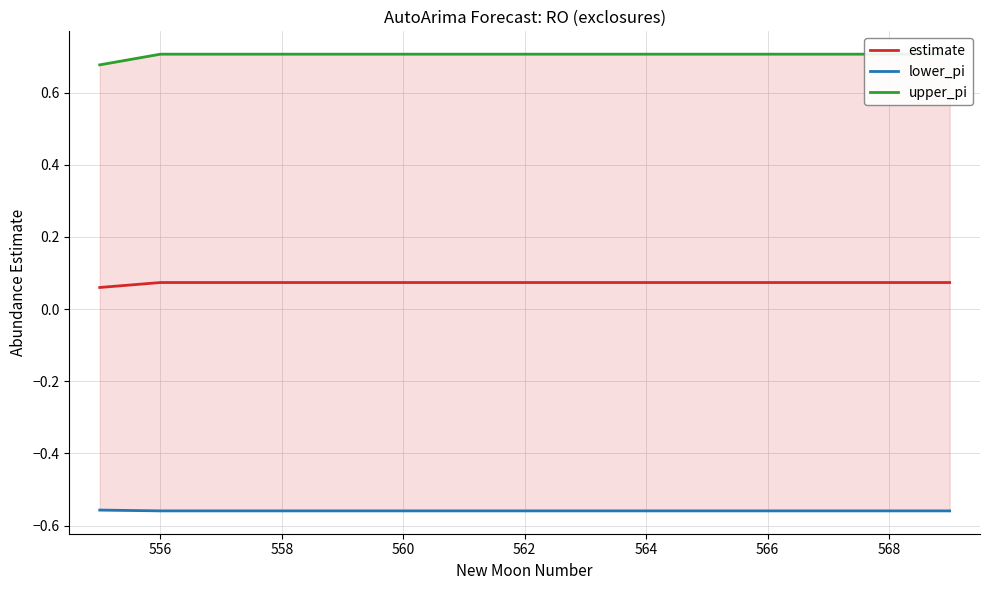

The estimate series shows 0.0 at 568. True or false?

False